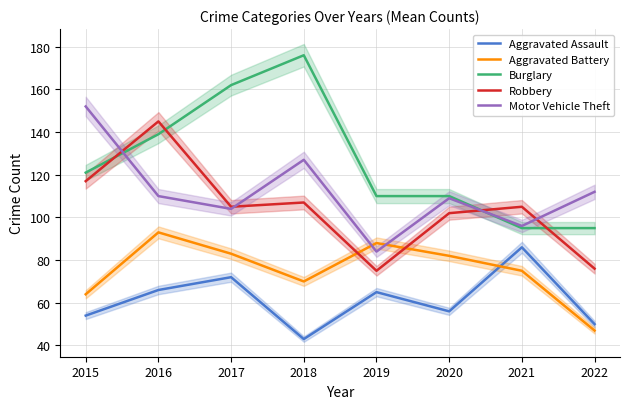

Is this an area chart (filled region under the line)?

No